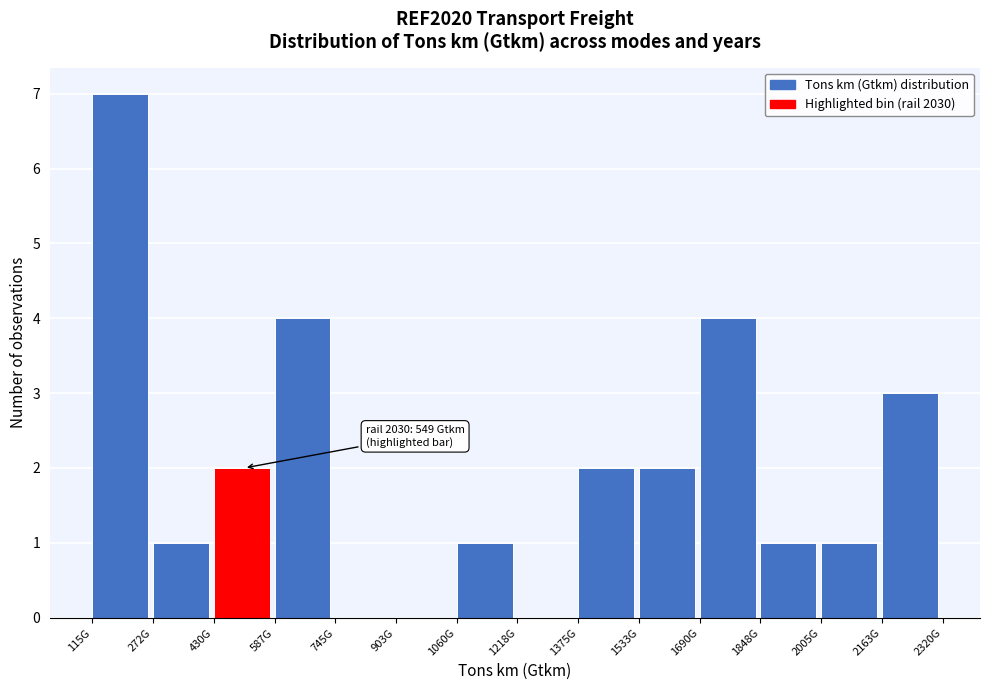

Reading left to right, list all the values displayed in this chart.

115G=7	272G=1	430G=2	587G=4	745G=0	903G=0	1060G=1	1218G=0	1375G=2	1533G=2	1690G=4	1848G=1	2005G=1	2163G=3